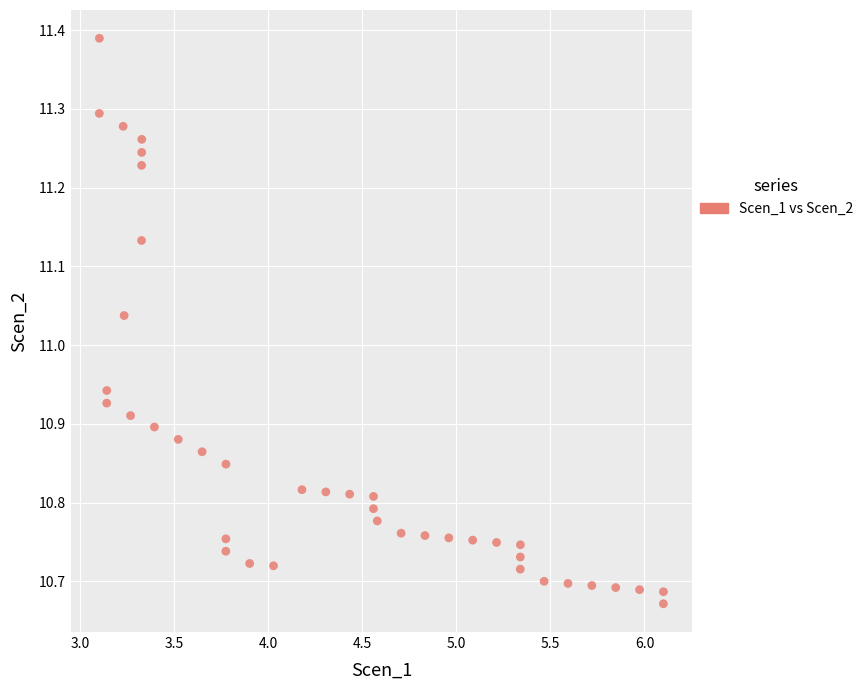

What is the range of X values (max minus min)?

3.0